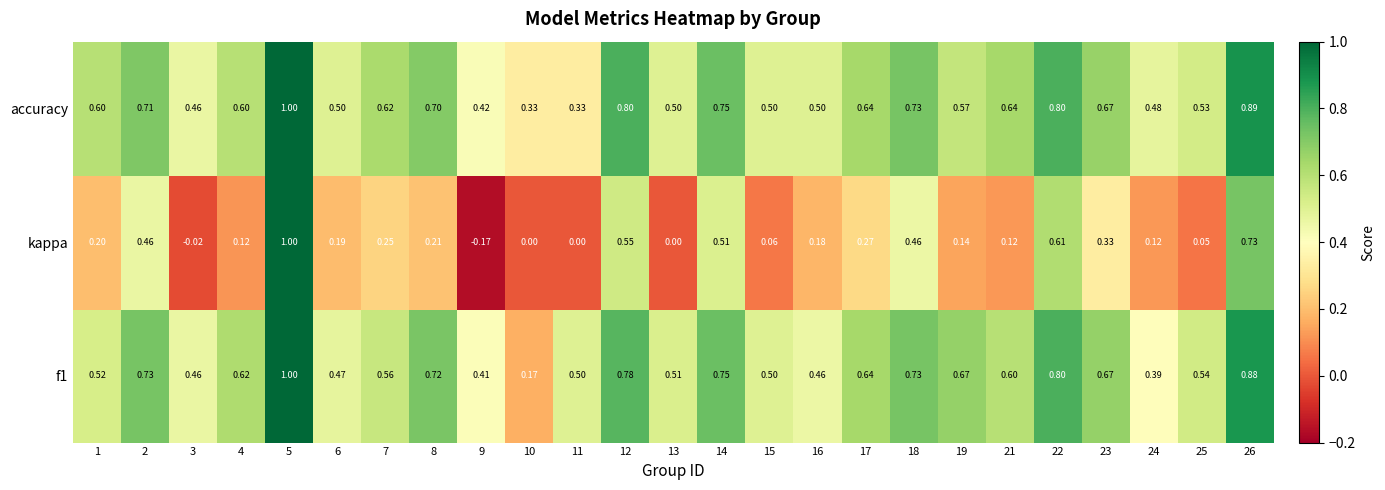

What is the greatest value displayed?

1.0